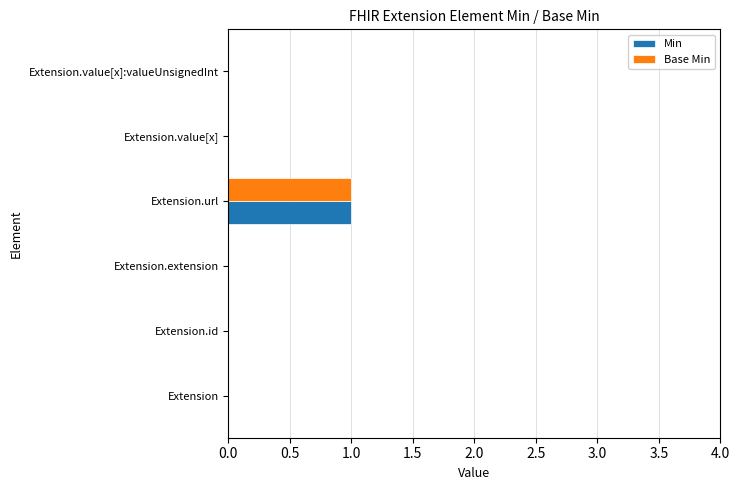

Which category has the highest value in the Min series?

Extension.url